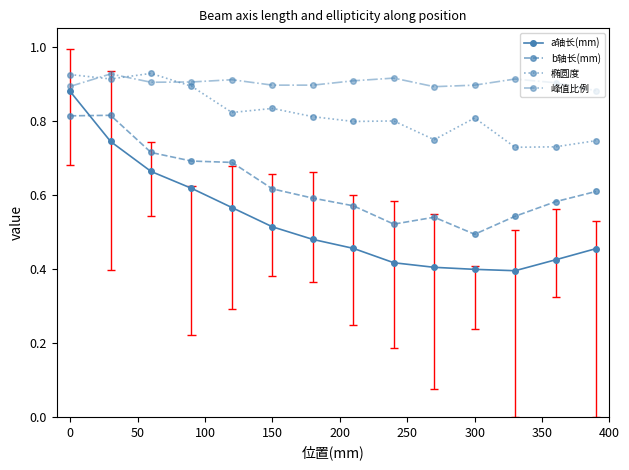

Reading left to right, transcribe all the data shown in this chart.

a轴长(mm): 0.9	0.7	0.7	0.6	0.6	0.5	0.5	0.5	0.4	0.4	0.4	0.4	0.4	0.5
b轴长(mm): 0.8	0.8	0.7	0.7	0.7	0.6	0.6	0.6	0.5	0.5	0.5	0.5	0.6	0.6
椭圆度: 0.9	0.9	0.9	0.9	0.8	0.8	0.8	0.8	0.8	0.7	0.8	0.7	0.7	0.7
峰值比例: 0.9	0.9	0.9	0.9	0.9	0.9	0.9	0.9	0.9	0.9	0.9	0.9	0.9	0.9